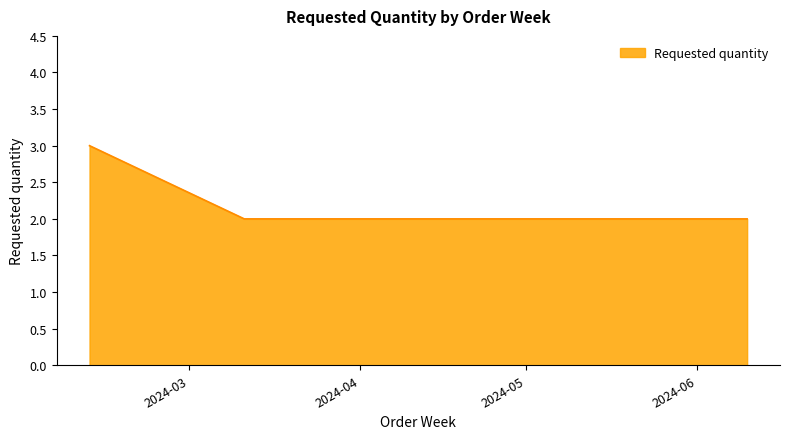

What is the sum of all values?

9